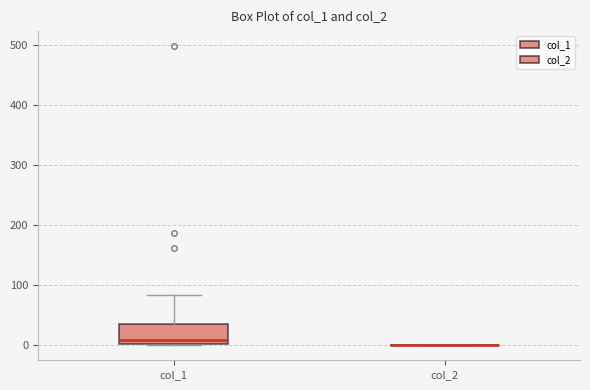

Reading left to right, transcribe this box plot: for each box, give where its median line is, the range the box spans, and where its two whiskers end, as read against the y-axis. The values are not printed on the chart, so give them approximately, as read against the axis.

col_1: median 10, box 0 to 40, whiskers 0 to 80
col_2: box collapsed to a line at 0, whiskers 0 to 0